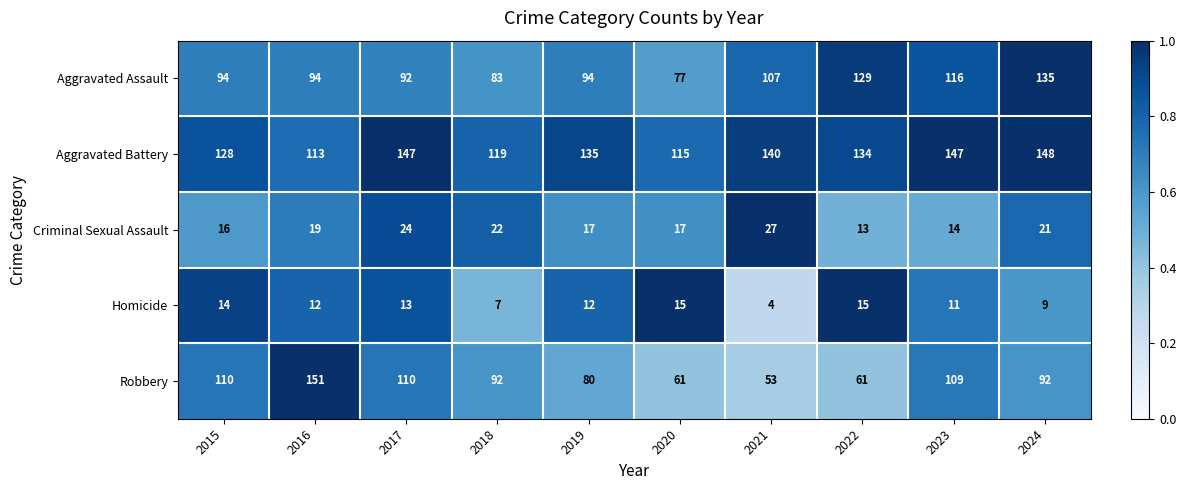

True or false: Homicide has a value of 2 at 2021.

False